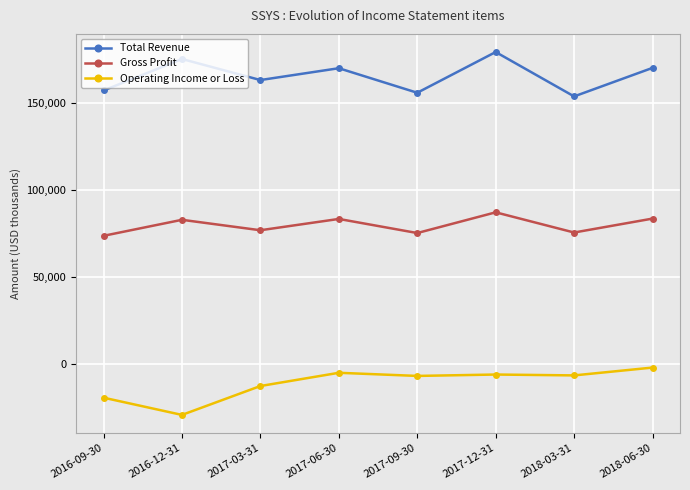

The Total Revenue series shows 157200 at 2016-09-30. True or false?

True